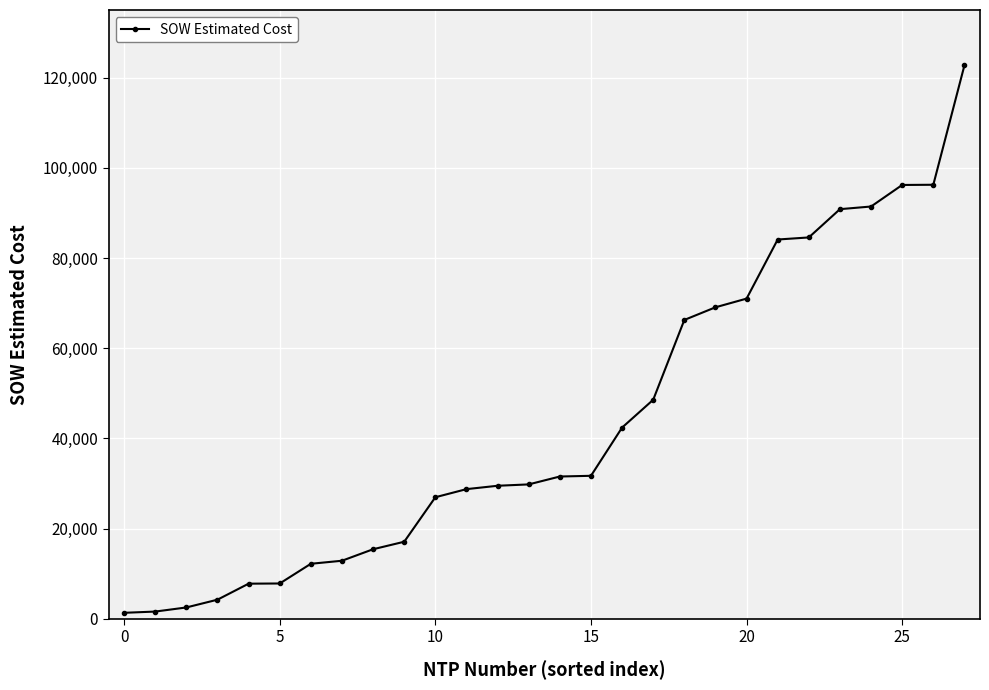

How many data points are less than 31560?

14